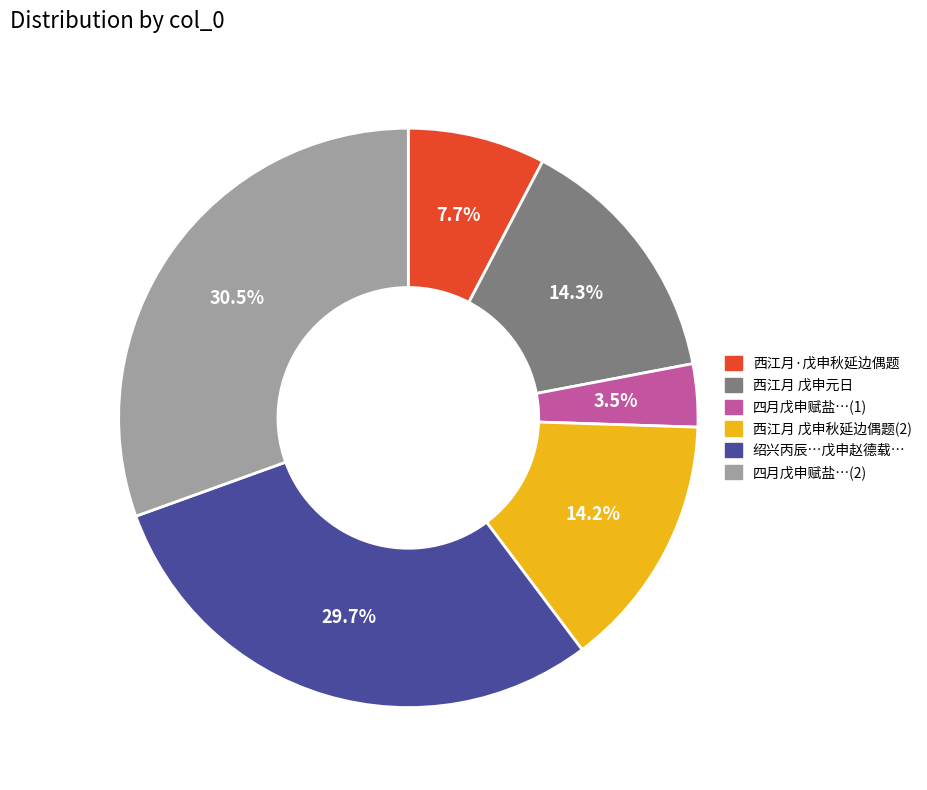

Is there a majority slice in this chart?

No